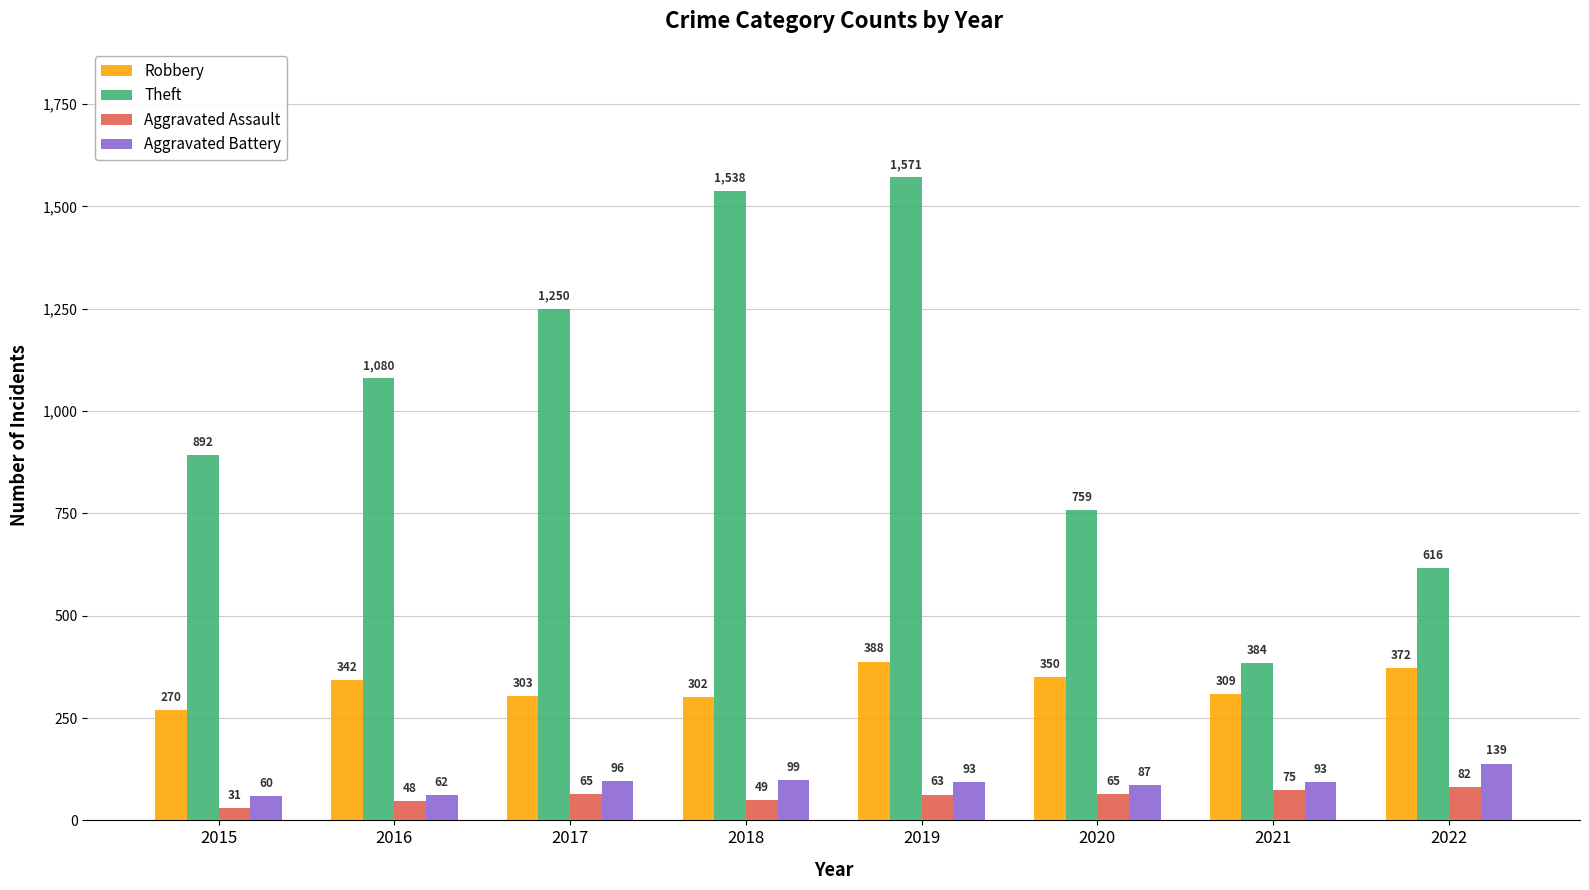

What are all the series names shown in the legend?

Robbery, Theft, Aggravated Assault, Aggravated Battery